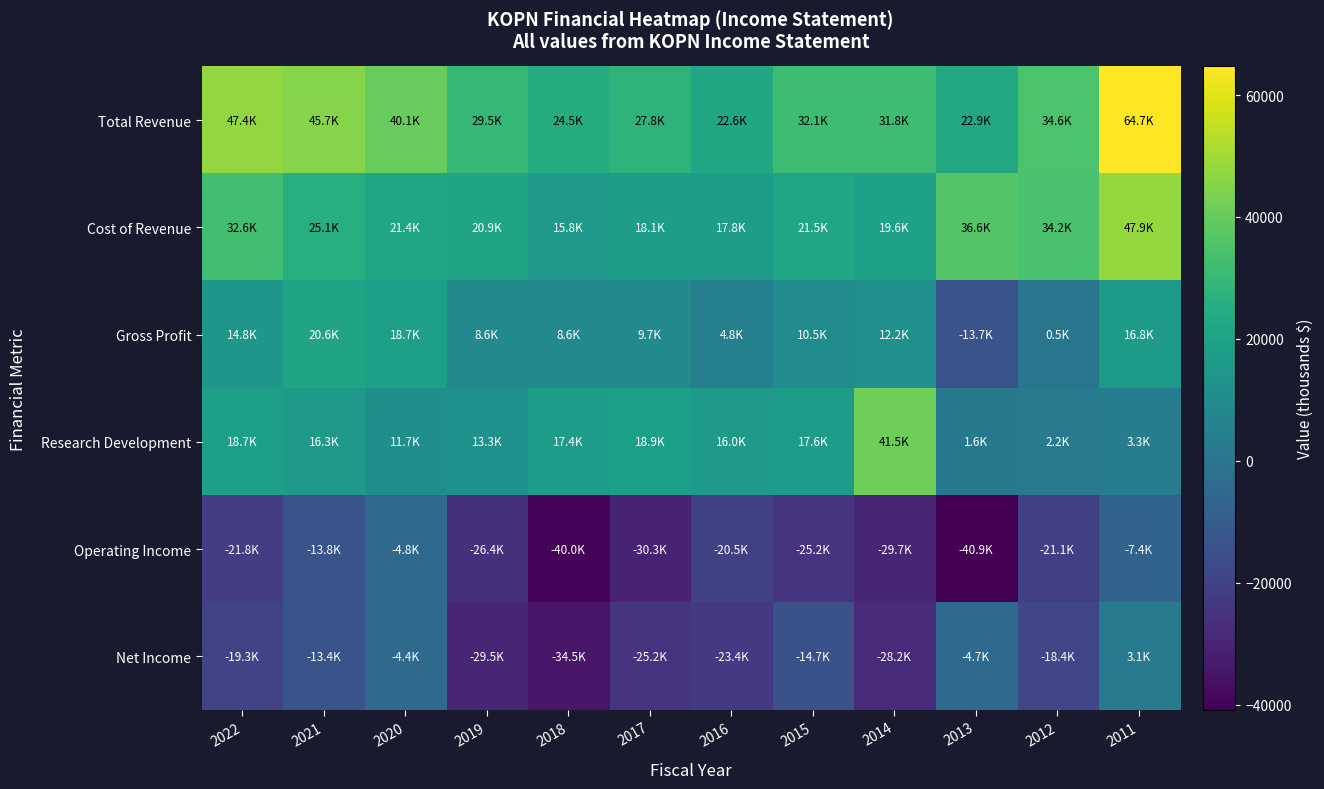

What is the difference between the highest and lowest values at 2013?

77500